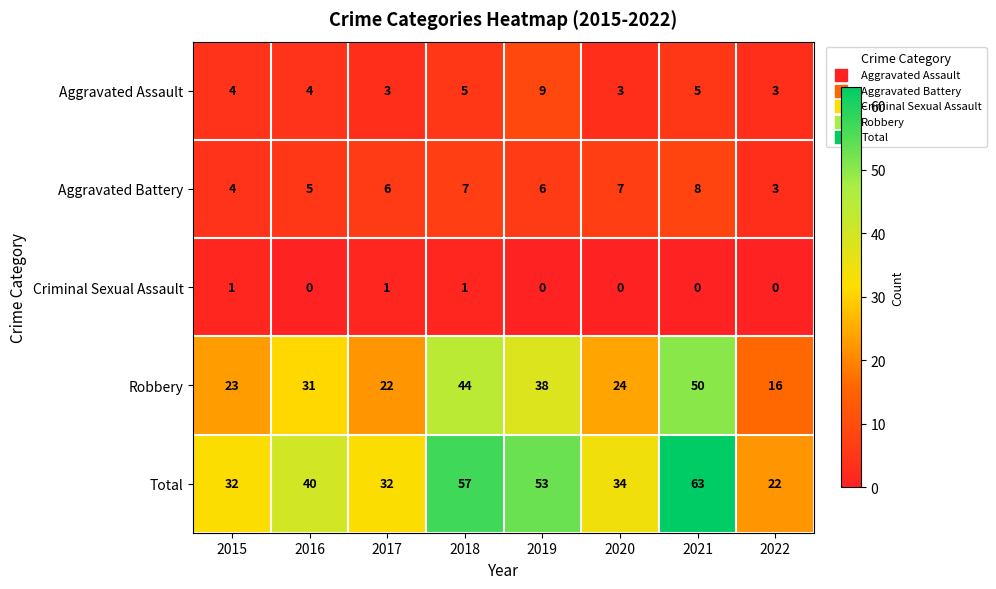

Which label corresponds to the largest value in the chart?

2021